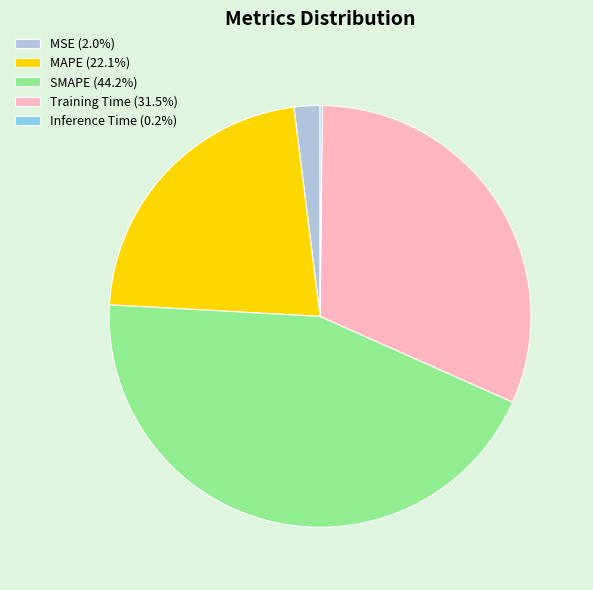

Is there any slice that represents more than half of the pie?

No